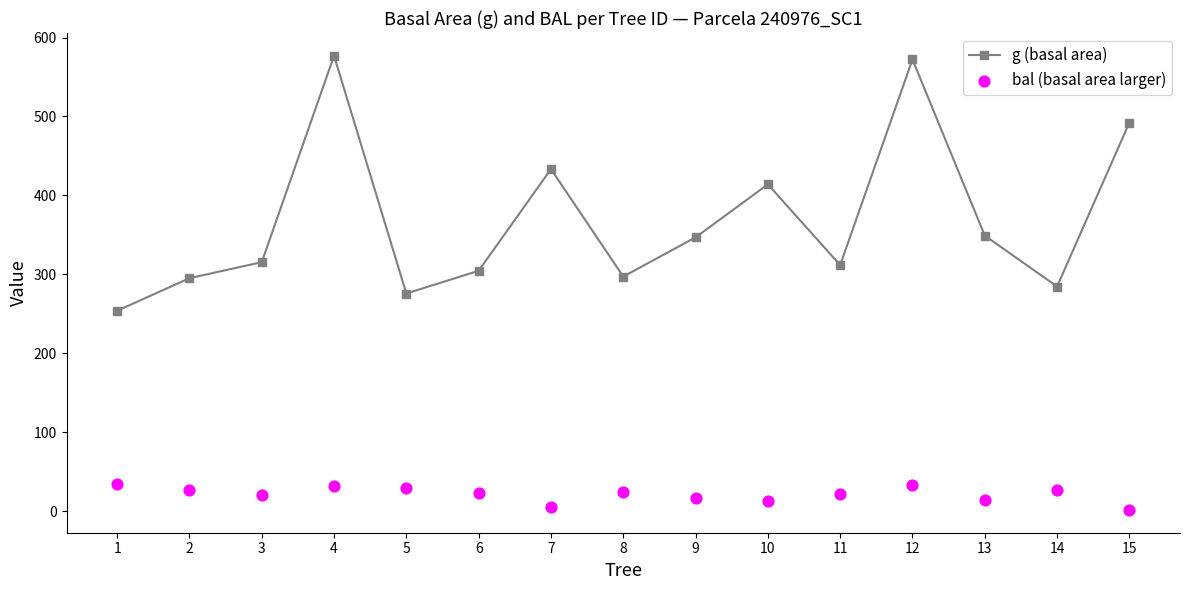

Which series has the largest Y range (max minus min)?

g (basal area)